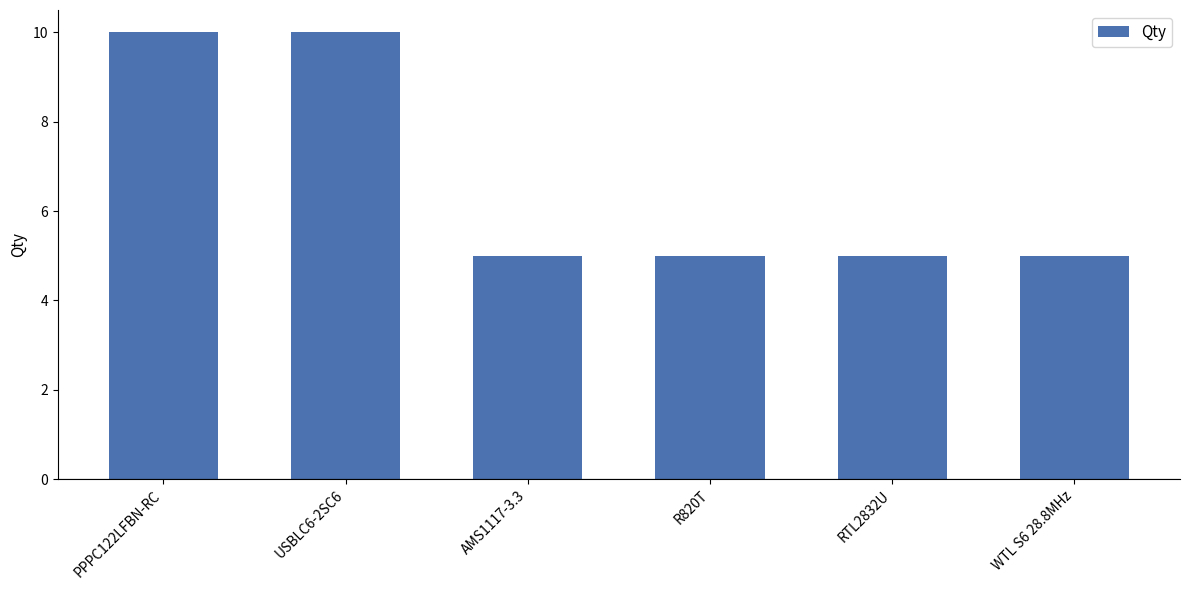

Count the values in the range 5 to 10.

6